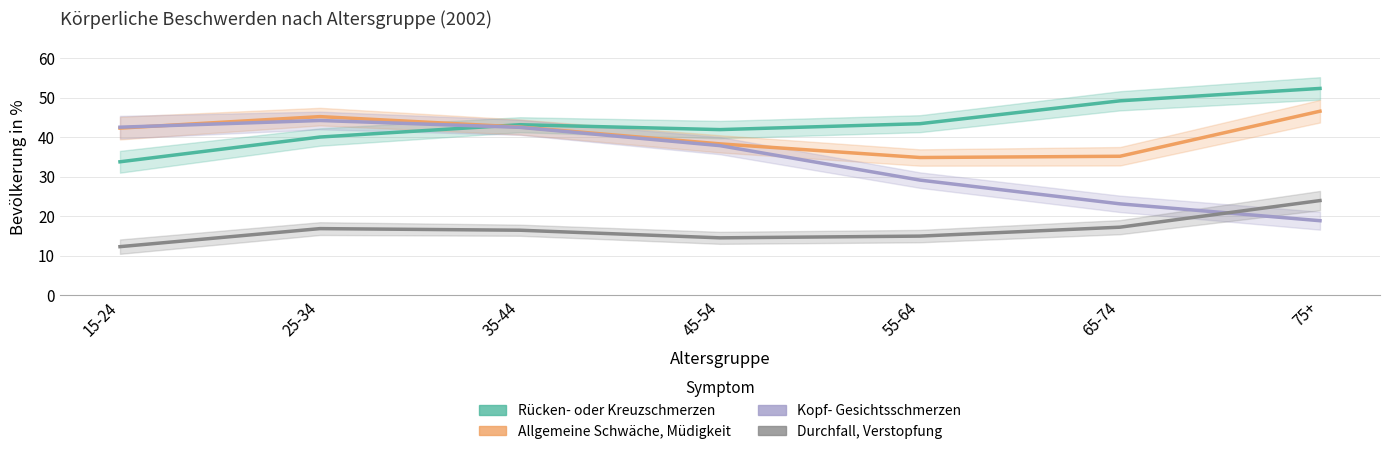

Which series changed the most between 35-44 and 65-74?

Kopf- Gesichtsschmerzen